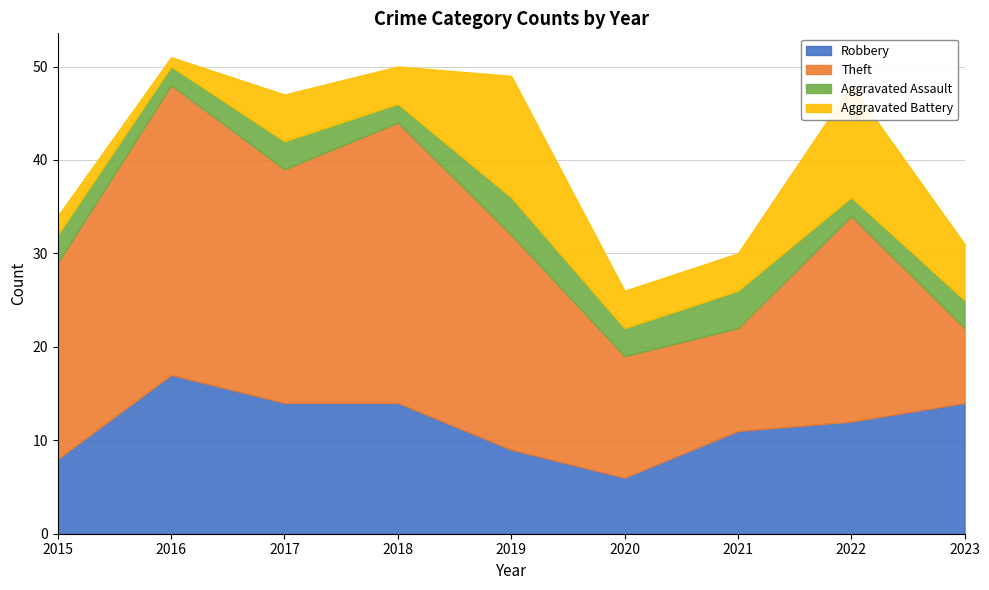

At which category is the sum across all series the highest?

2016